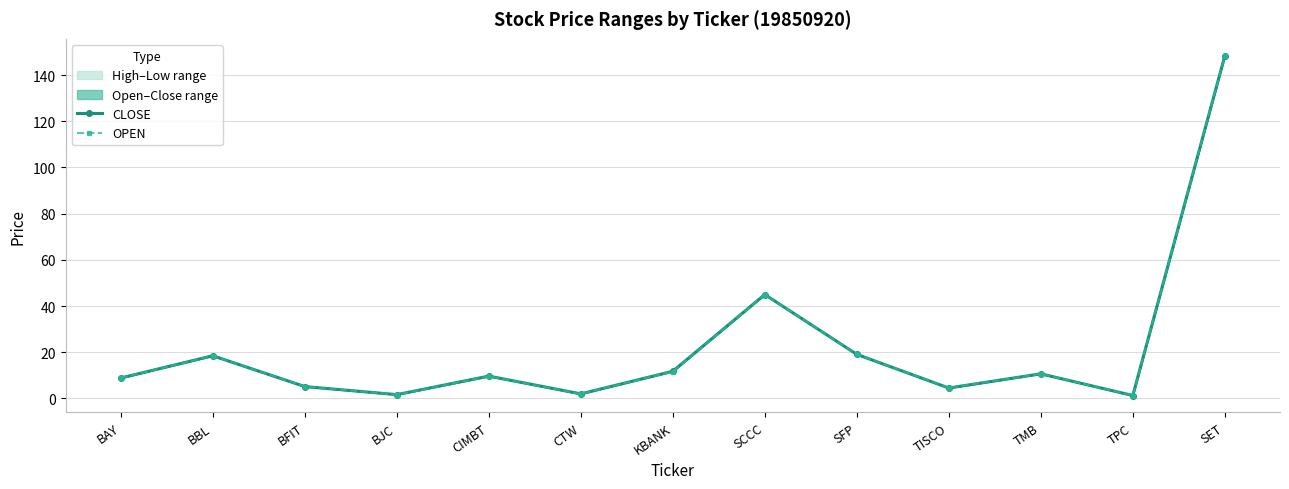

The value of CLOSE at KBANK is 11.8. True or false?

True